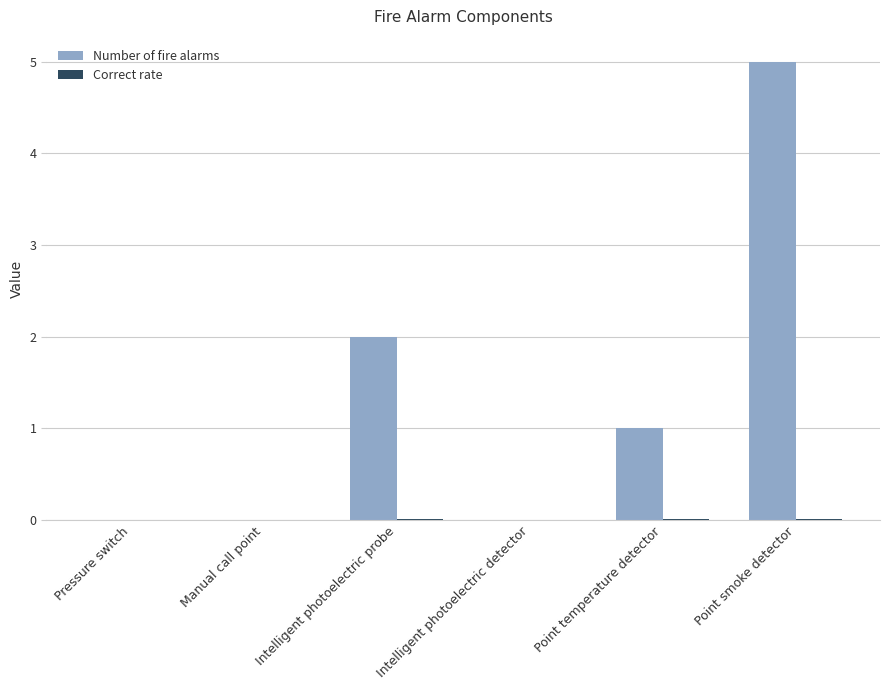

What is the average value of the Number of fire alarms series?

1.3